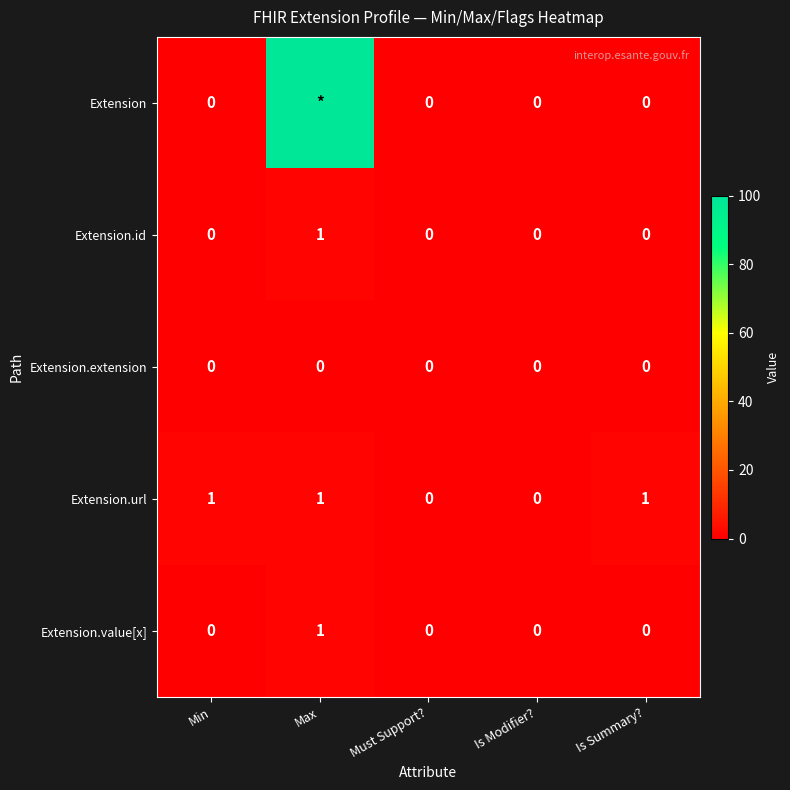

How many values in the Extension.id series exceed 0?

1